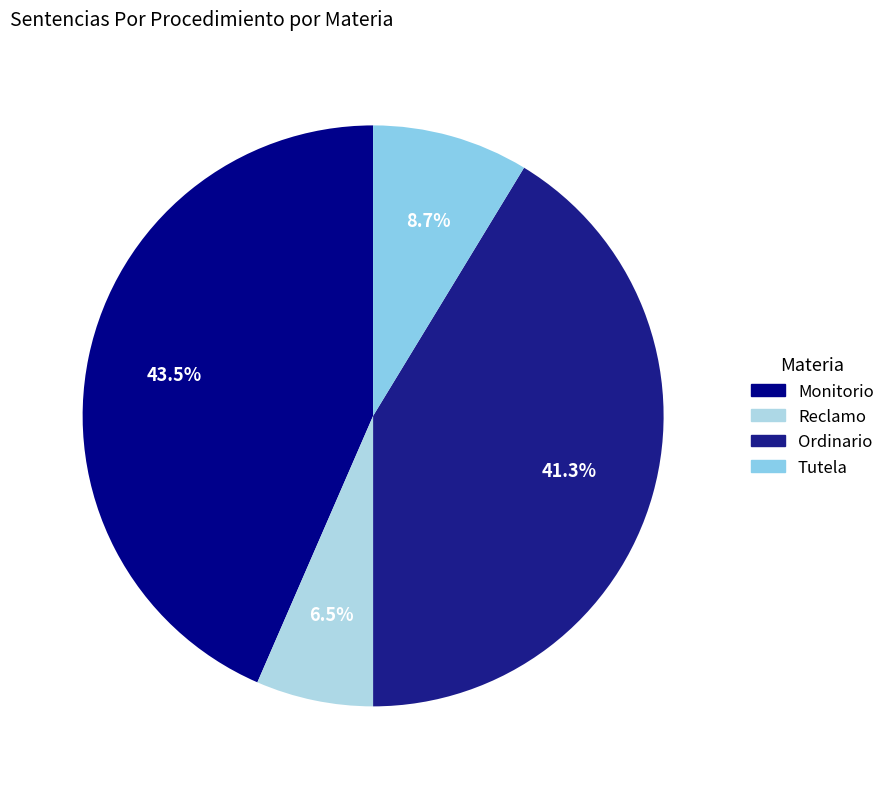

Is there any slice that represents more than half of the pie?

No